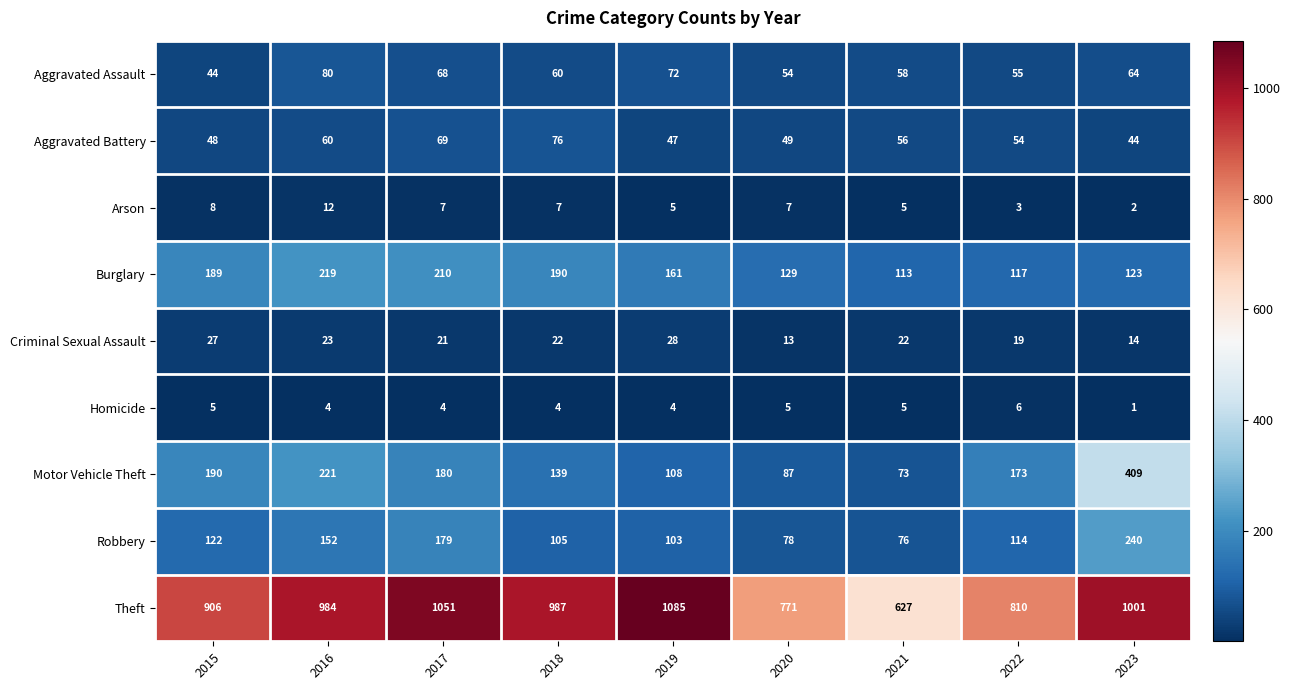

True or false: Criminal Sexual Assault has a value of 39 at 2018.

False